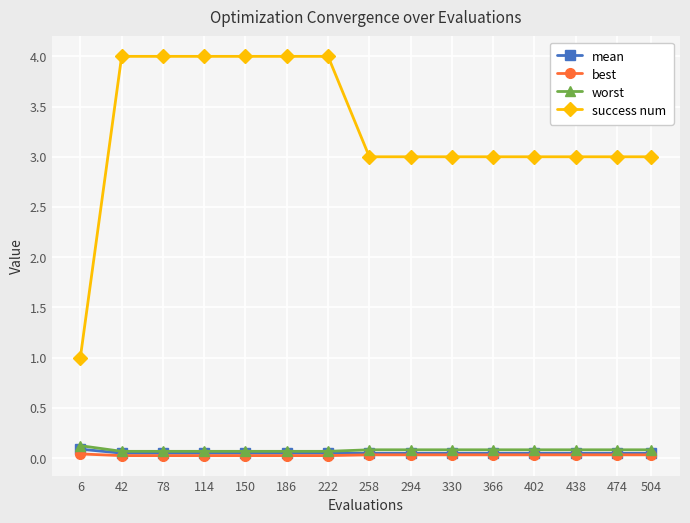

Between 6 and 78, which series saw the biggest shift?

success num